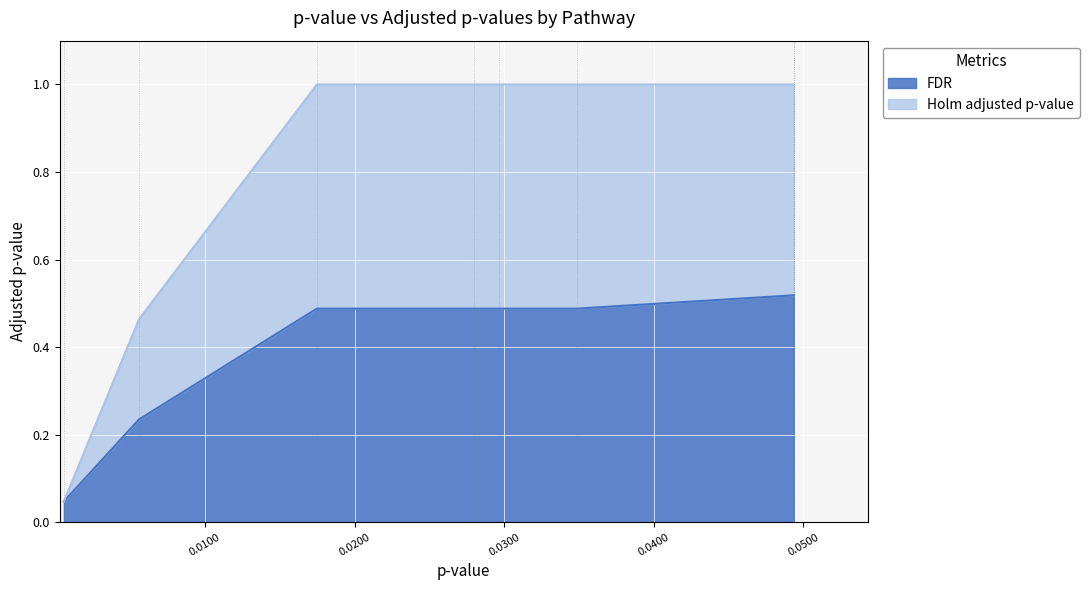

True or false: Holm adjusted p-value and FDR cross at least once.

False